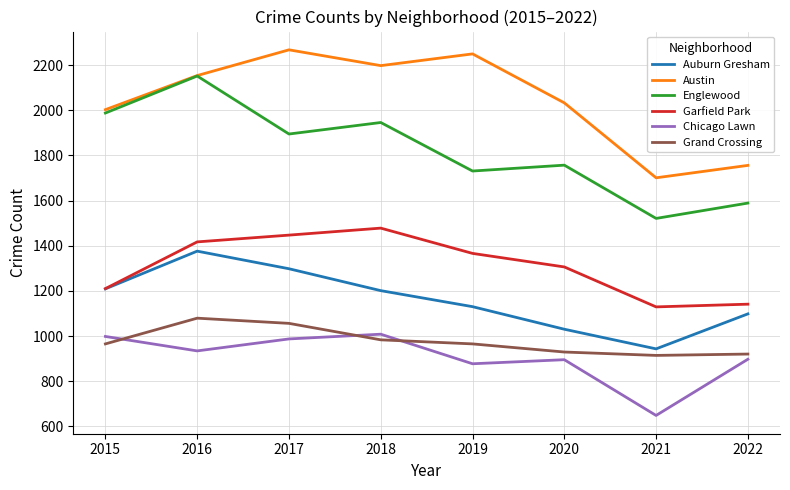

Is the value of Garfield Park at 2015 greater than the value of Englewood at 2016?

No